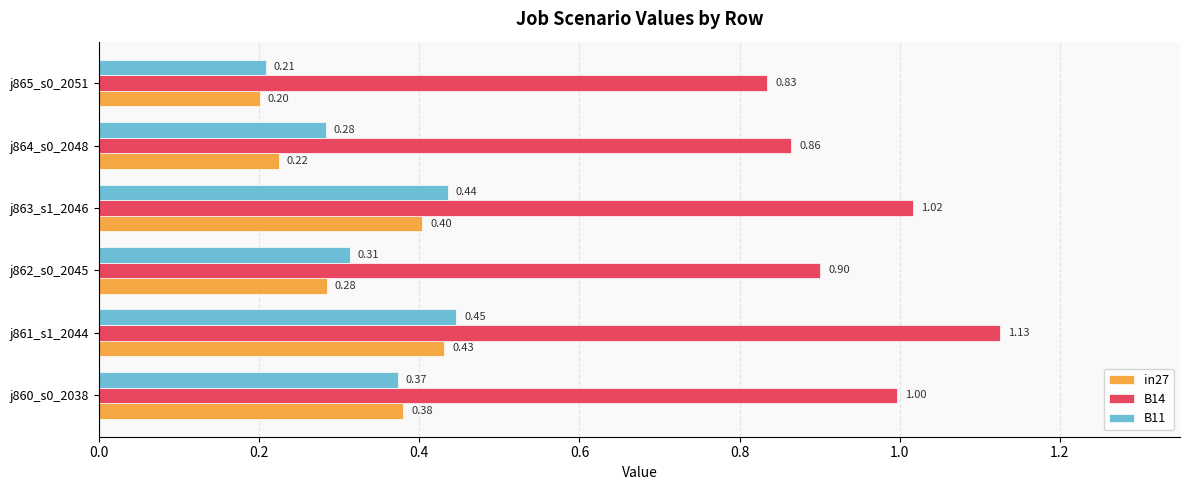

Which series changed the most between j863_s1_2046 and j864_s0_2048?

in27